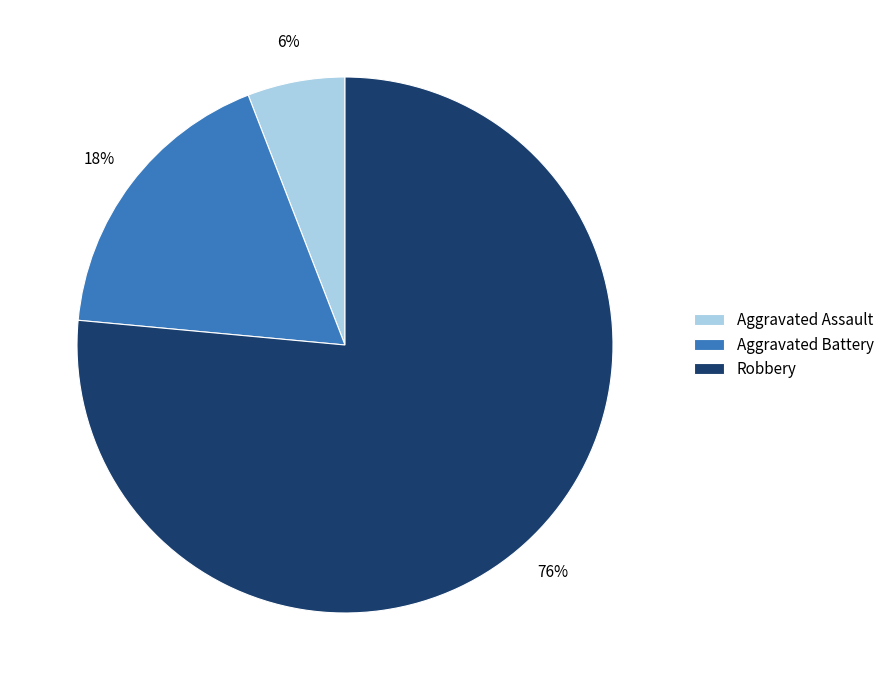

Is there a majority slice in this chart?

Yes